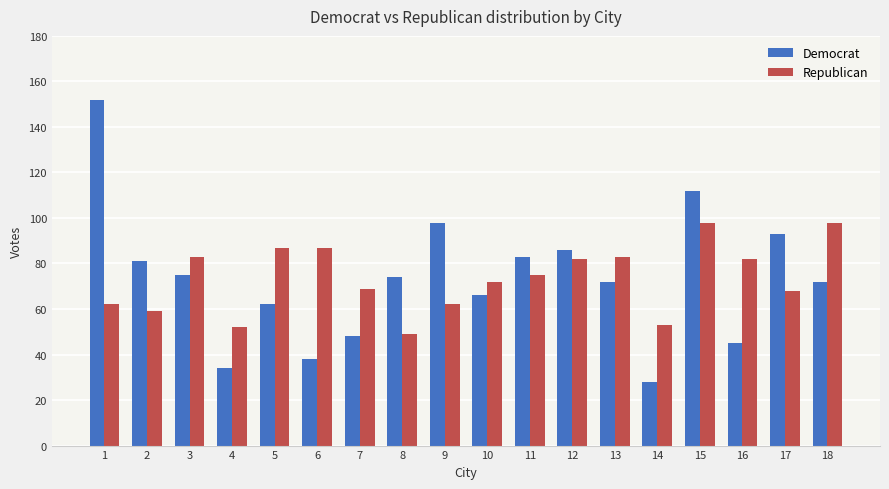

The value of Democrat at 1 is 152. True or false?

True